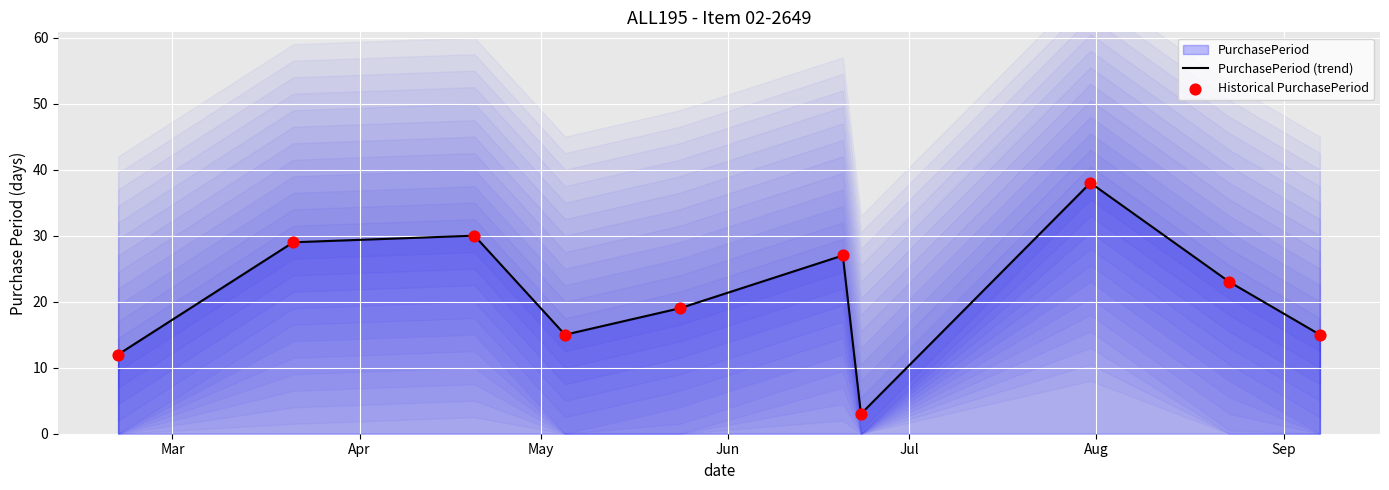

What is the maximum value for PurchasePeriod (trend)?

38